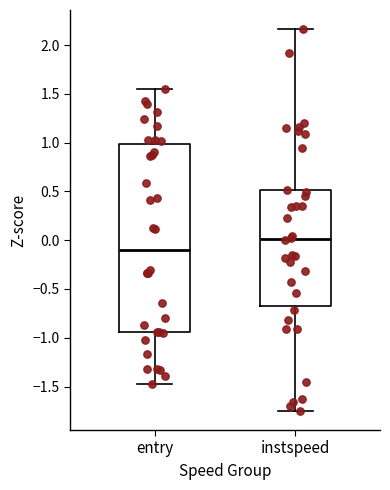

Which box's median line is the lowest?

entry